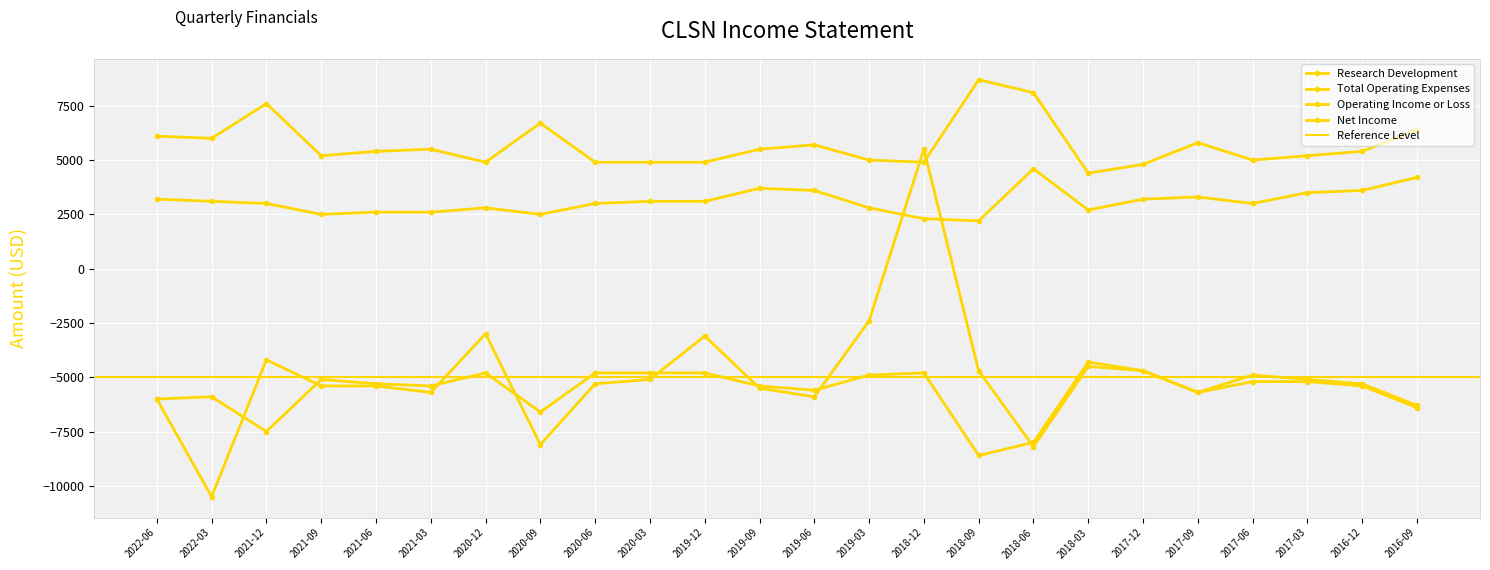

At which category does Research Development reach its first local valley?

2021-09